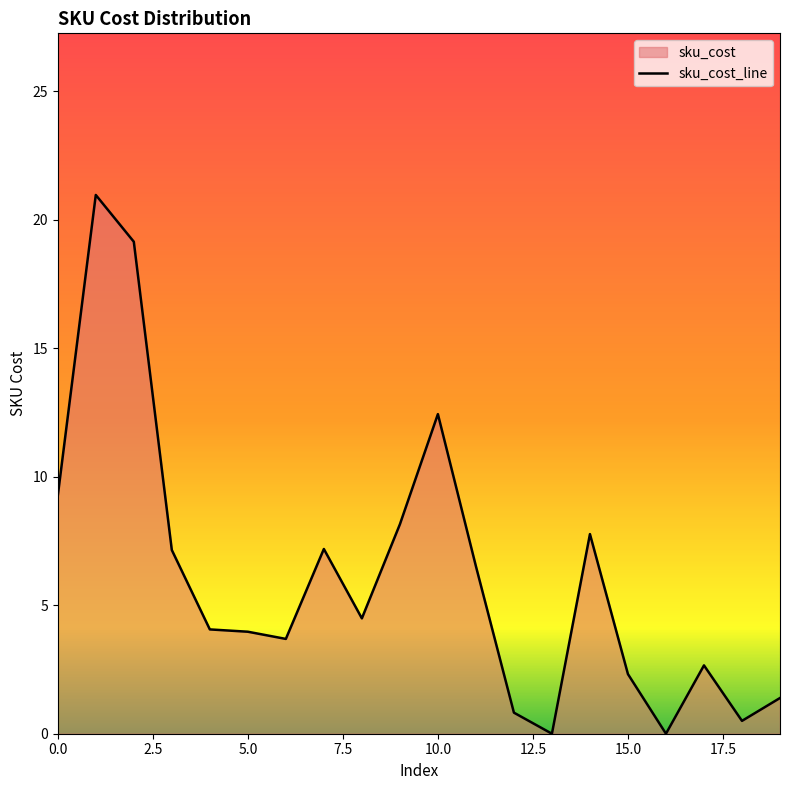

List the labels in order of value, smallest first.

13, 16, 18, 12, 19, 15, 17, 6, 5, 4, 8, 11, 3, 7, 14, 9, 0, 10, 2, 1